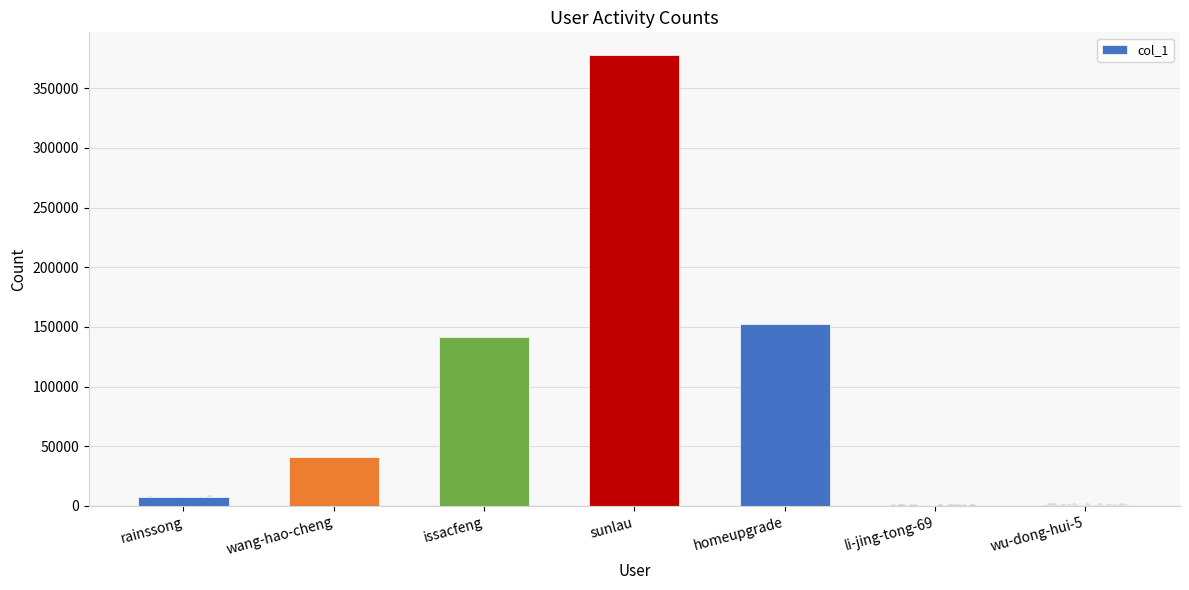

What is the change in value from issacfeng to wu-dong-hui-5?

-140497